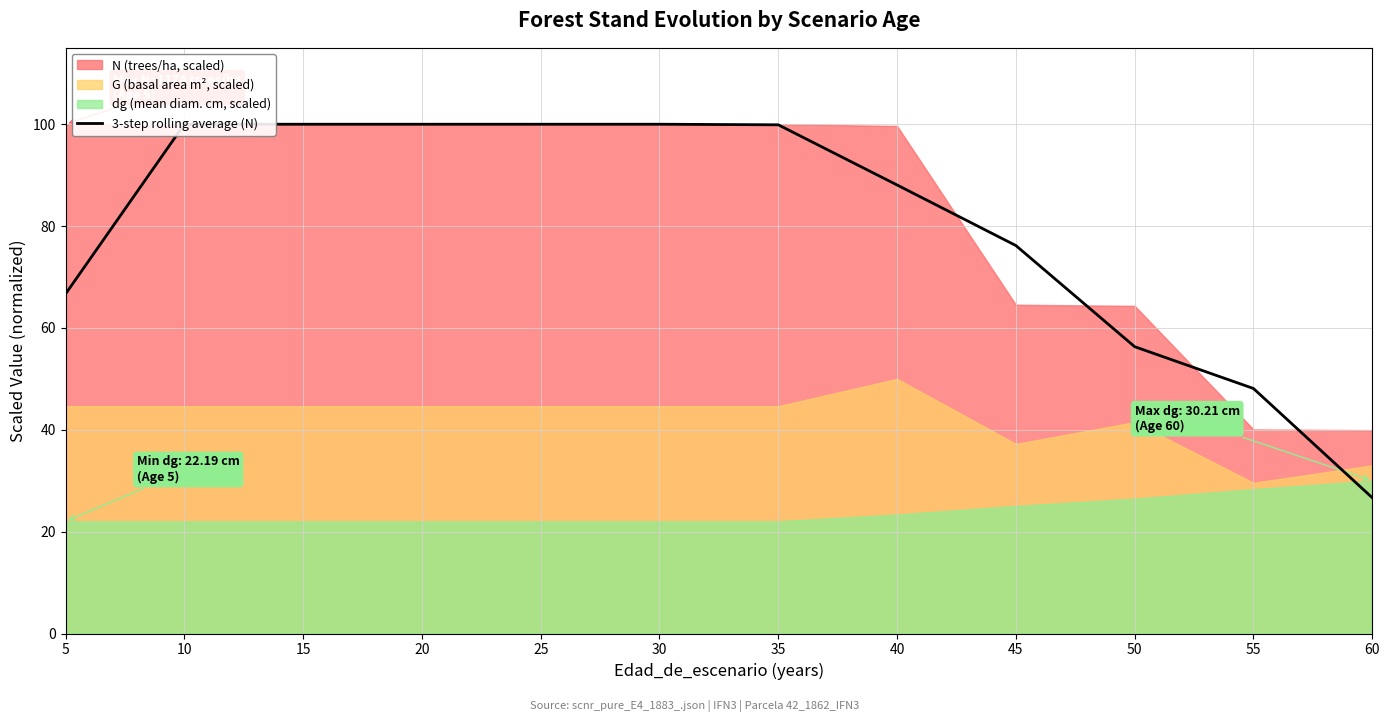

Which has a higher value, 40 or 5?

40